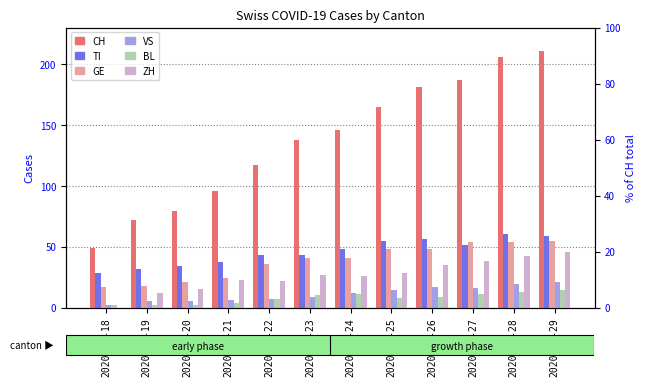

Reading left to right, transcribe all the data shown in this chart.

CH: 49	72	79	96	117	138	146	165	181	187	206	211
TI: 28	32	34	37	43	43	48	55	56	51	60	59
GE: 17	18	21	24	36	41	41	48	48	54	54	55
VS: 2	5	5	6	7	9	12	14	17	16	19	21
BL: 2	2	2	4	7	10	11	8	9	11	13	14
ZH: 0	12	15	23	22	27	26	28	35	38	42	46